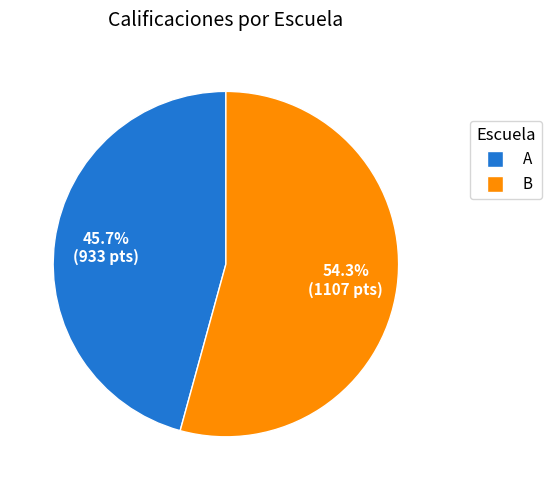

Does any single category account for the majority?

Yes